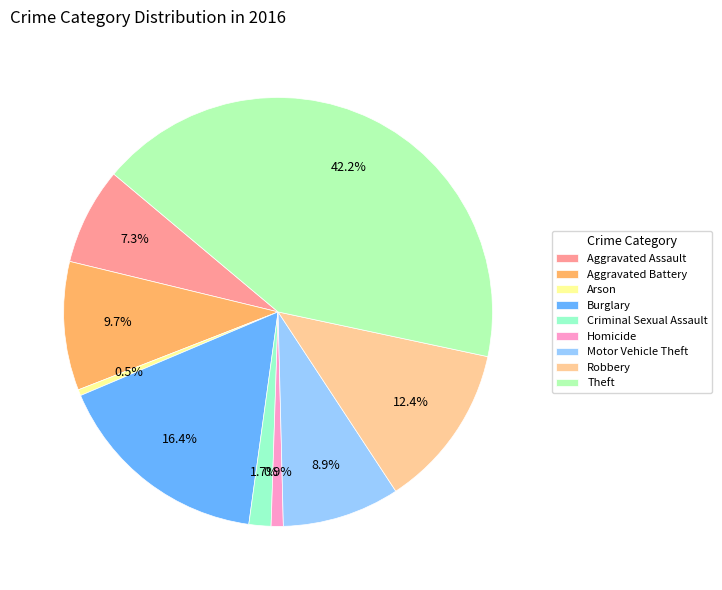

Rank the categories by value from lowest to highest.

Arson, Homicide, Criminal Sexual Assault, Aggravated Assault, Motor Vehicle Theft, Aggravated Battery, Robbery, Burglary, Theft